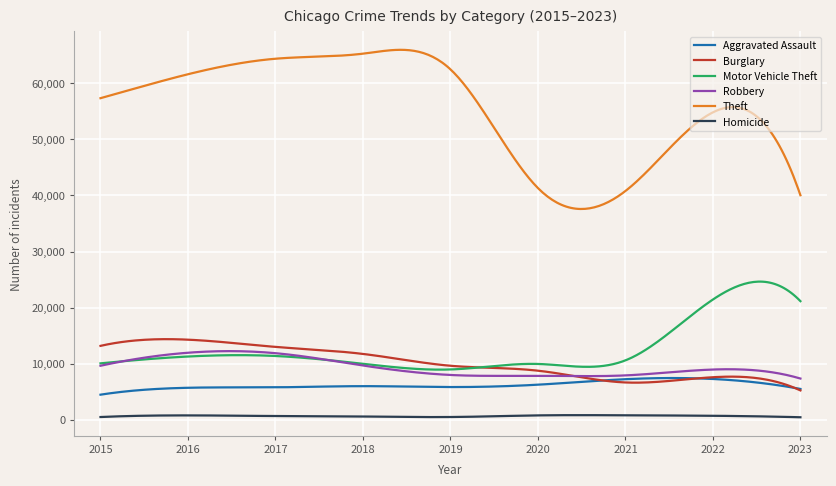

How many lines are shown in the chart?

6